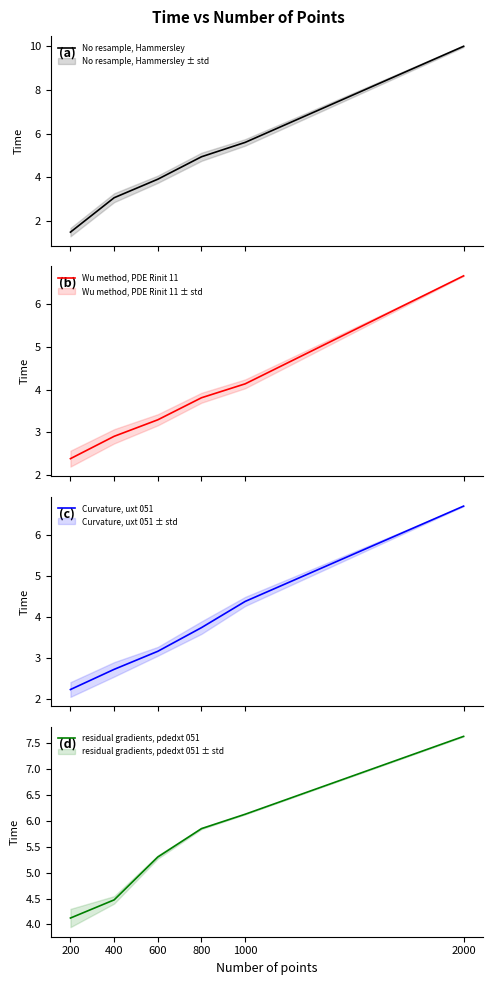

What is the spread (max minus min) of values at 800?

2.1